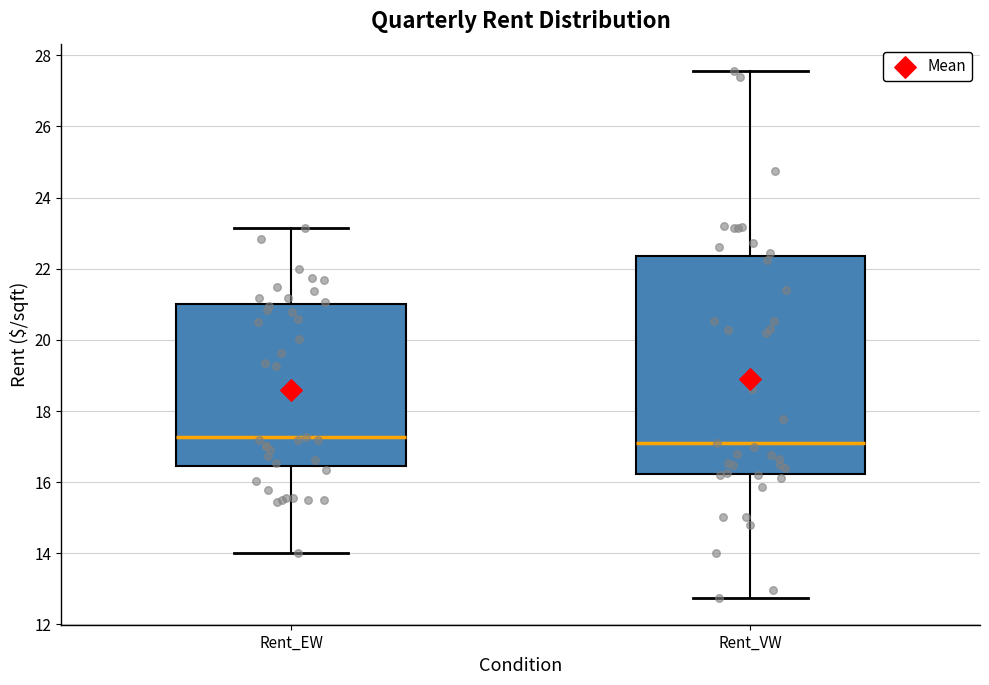

Reading left to right, transcribe this box plot: for each box, give where its median line is, the range the box spans, and where its two whiskers end, as read against the y-axis. The values are not printed on the chart, so give them approximately, as read against the axis.

Rent_EW: median 17.2, box 16.4 to 21.0, whiskers 14.0 to 23.2
Rent_VW: median 17.0, box 16.2 to 22.4, whiskers 12.8 to 27.6